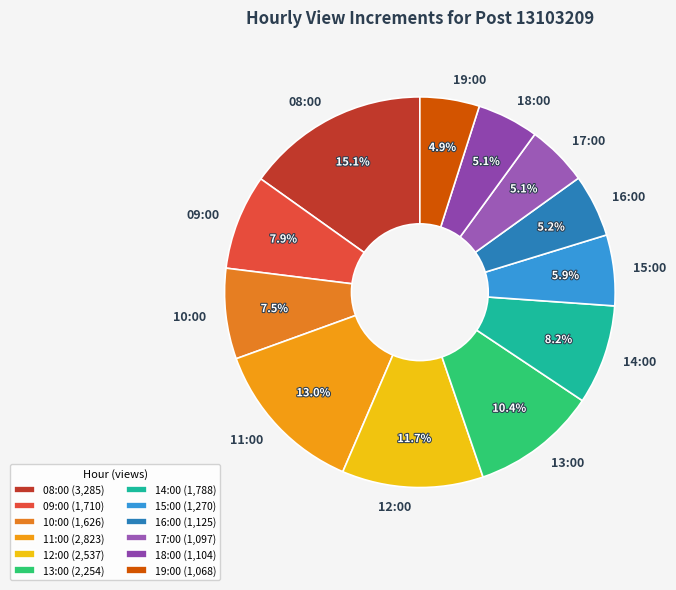

Is 08:00 the majority of the pie?

No